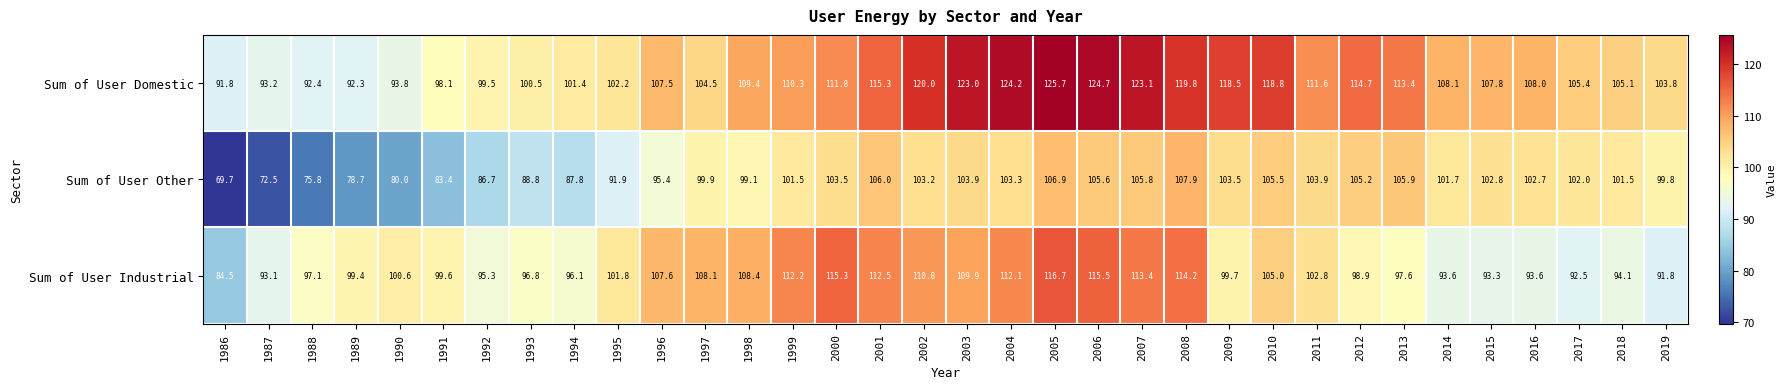

Which series has the widest spread of values?

Sum of User Other